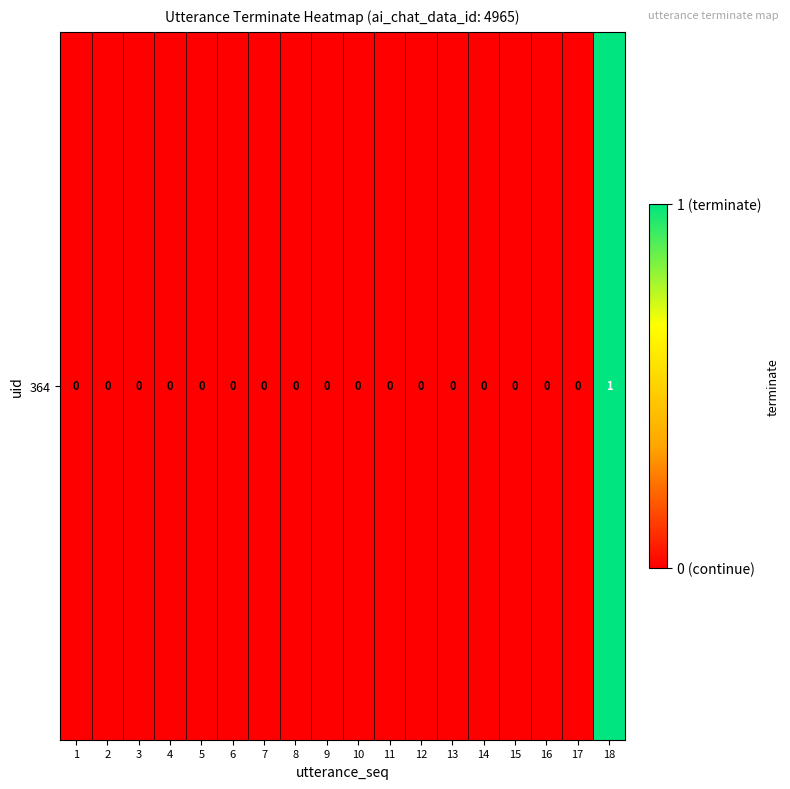

Reading left to right, what are all the values shown in this chart?

0	0	0	0	0	0	0	0	0	0	0	0	0	0	0	0	0	1